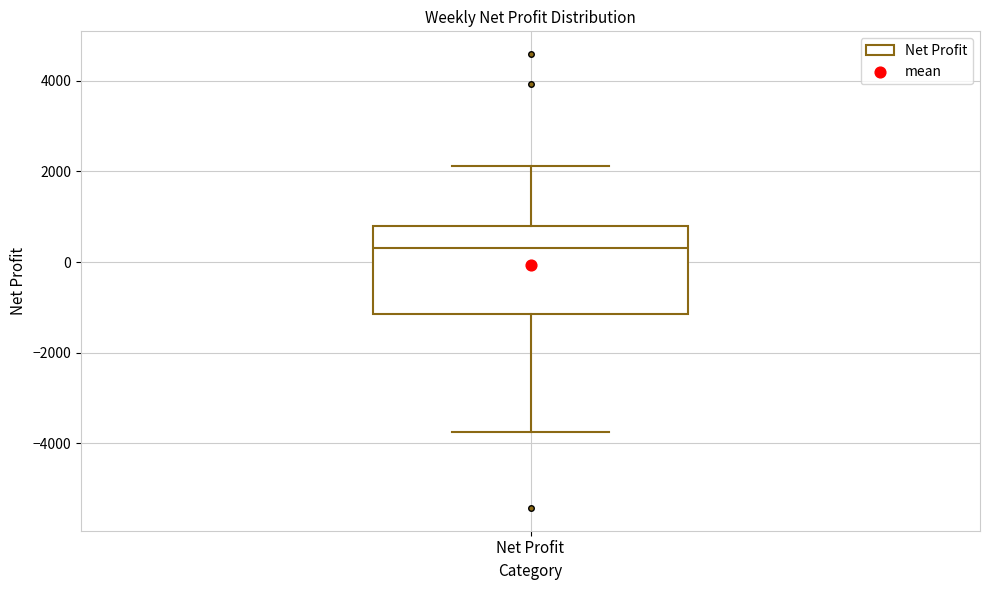

Transcribe this box plot: give where the median line is, the range the box spans, and where the two whiskers end, as read against the y-axis. The values are not printed on the chart, so give them approximately, as read against the axis.

median 400, box -1200 to 800, whiskers -3800 to 2200